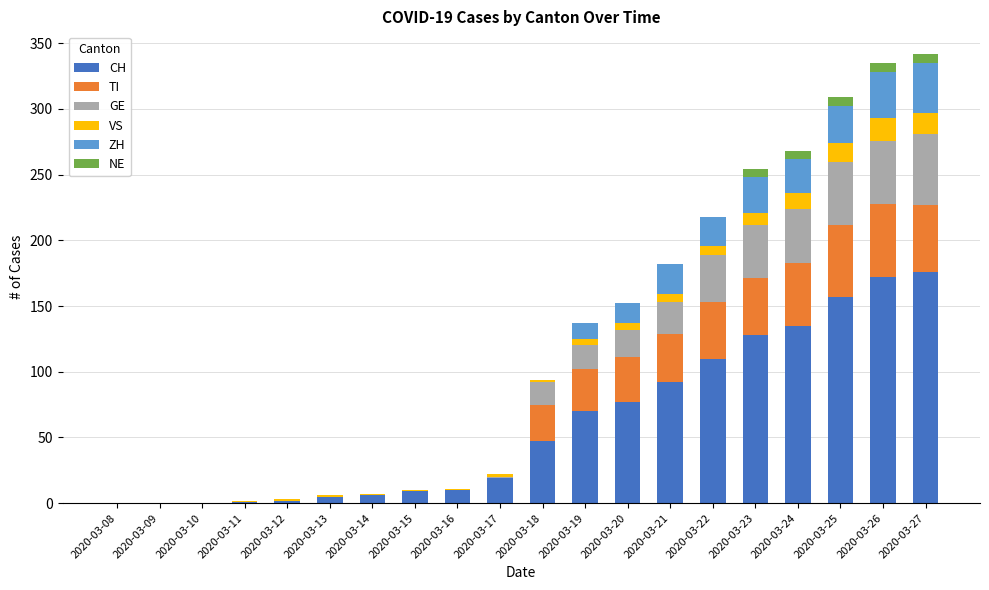

Are the bars horizontal?

No